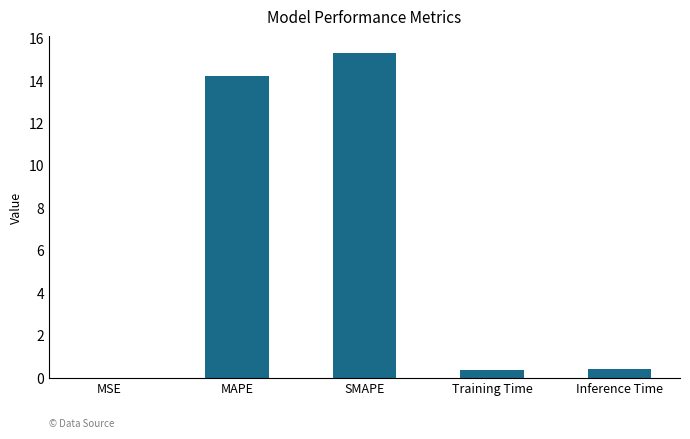

What is the sum of the values at SMAPE and Inference Time?

15.7